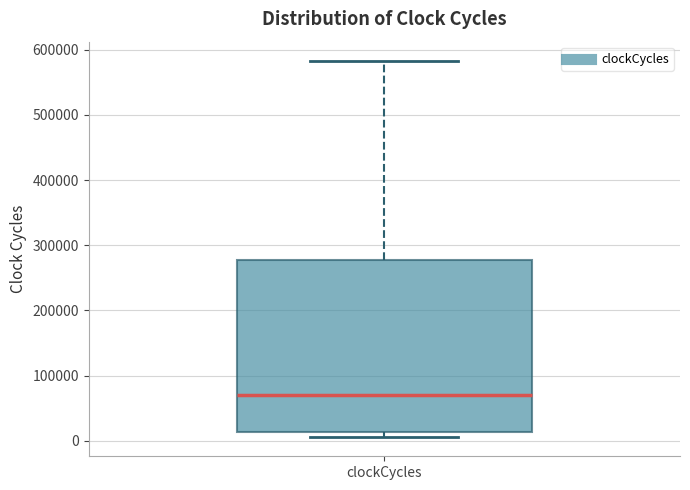

Transcribe this box plot: give where the median line is, the range the box spans, and where the two whiskers end, as read against the y-axis. The values are not printed on the chart, so give them approximately, as read against the axis.

median 70000, box 10000 to 280000, whiskers 10000 (just below the box's lower edge) to 580000